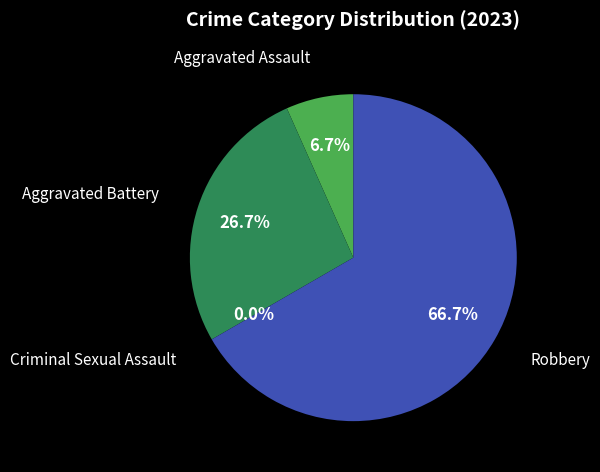

Does Robbery account for over 50% of the chart?

Yes